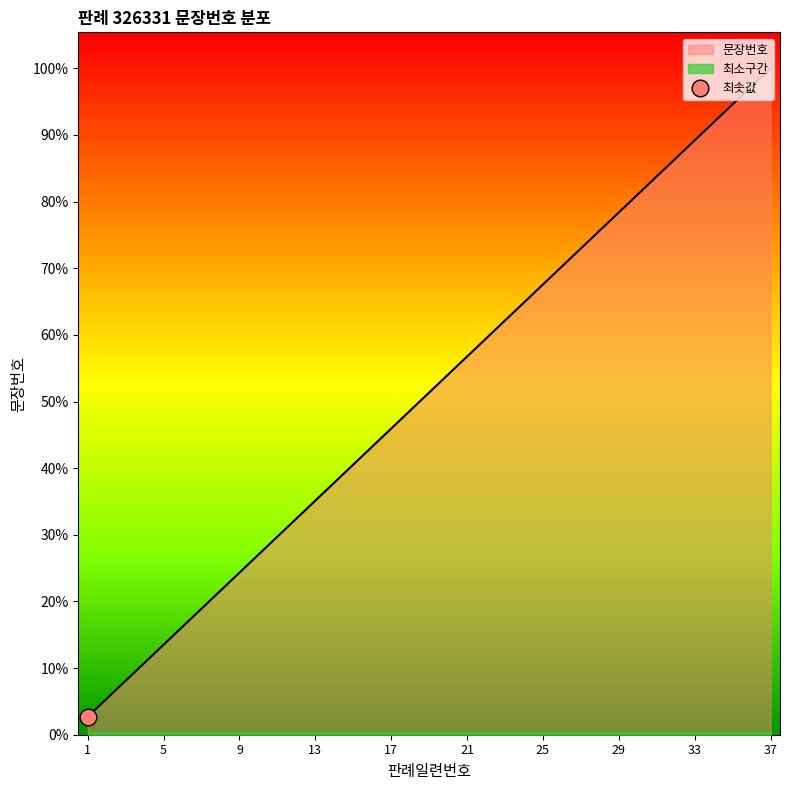

The value at 1 is 1. True or false?

False